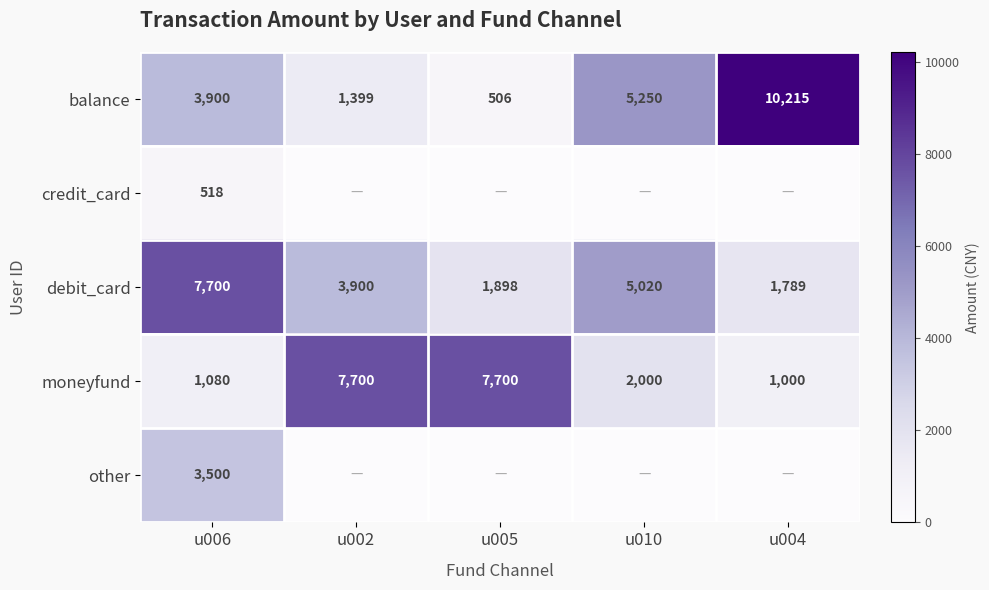

What is the sum of all moneyfund values?

19480